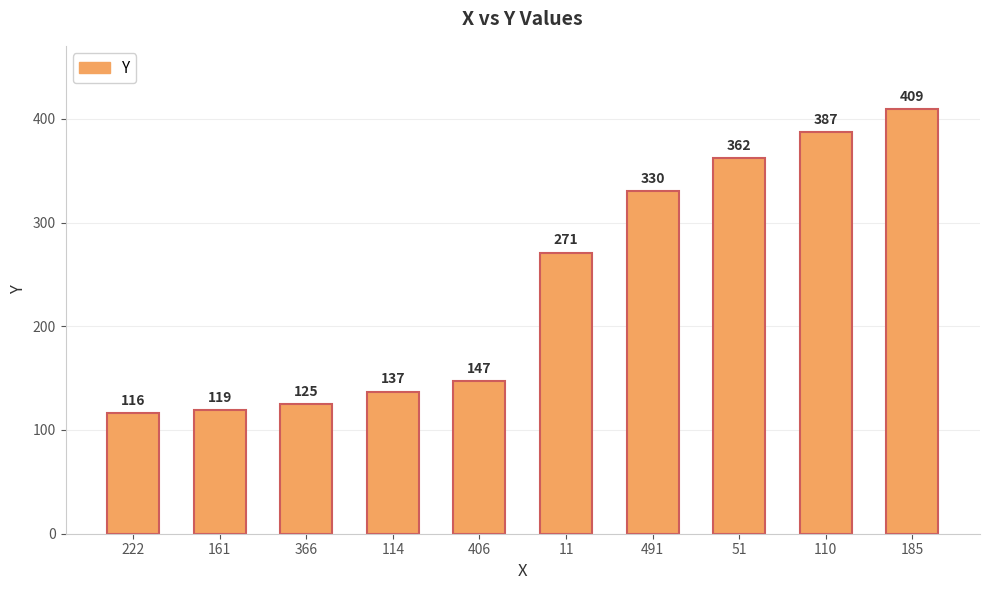

The value at 185 is 409. True or false?

True